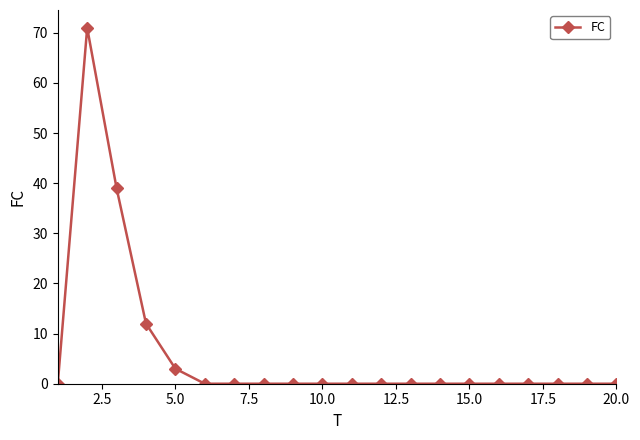

What is the maximum value shown in the chart?

71